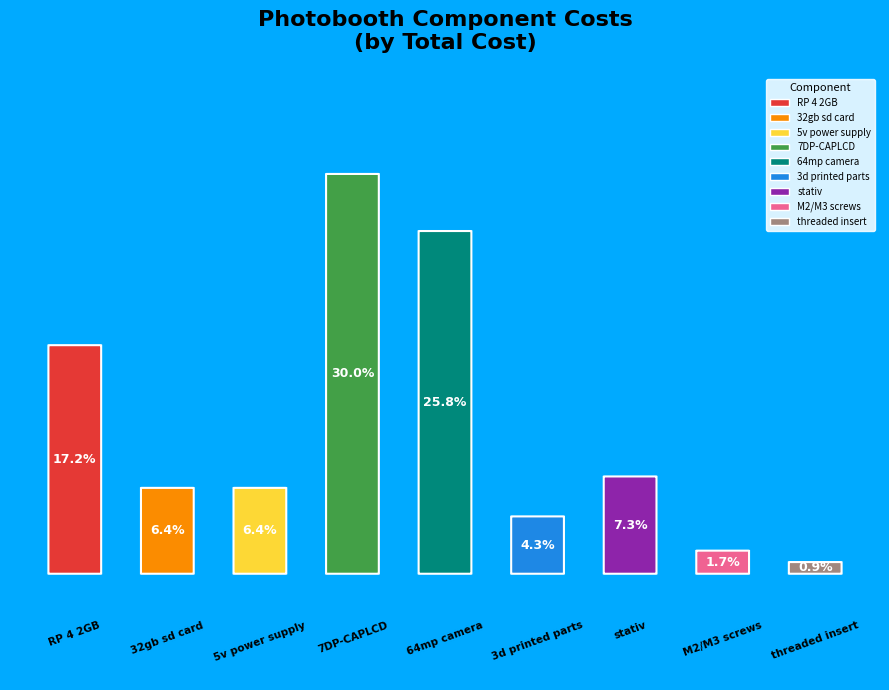

To the nearest percent, what is the combined percentage of threaded insert and M2/M3 screws?

3%